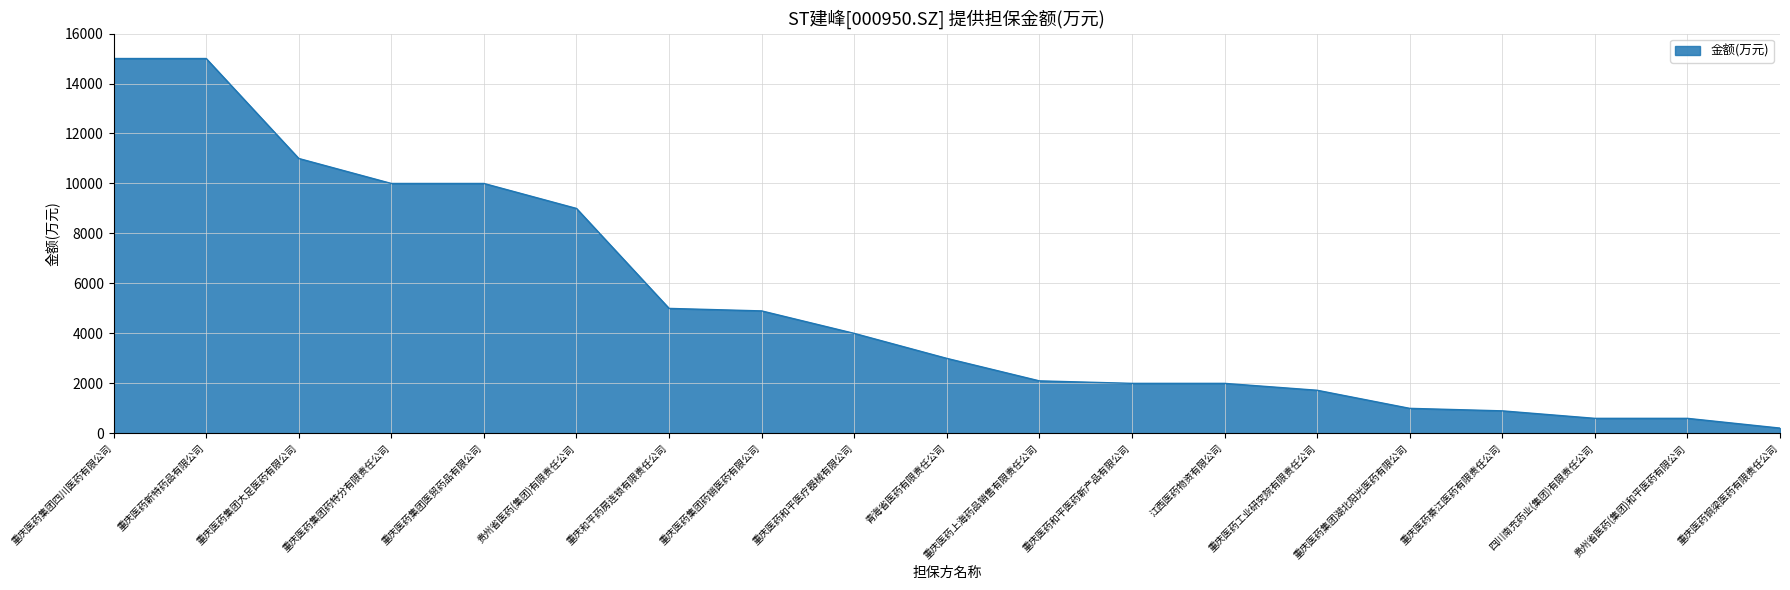

Count the number of categories in the chart.

19